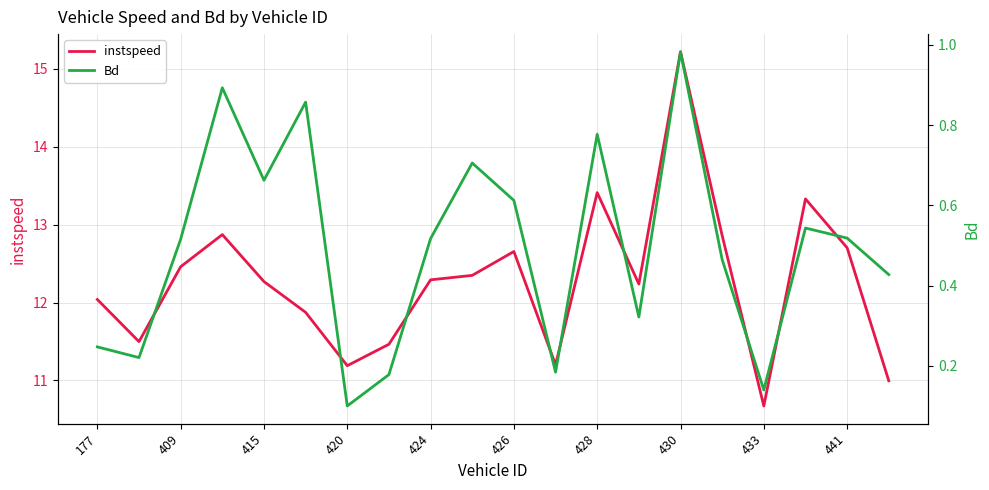

At 13, list the series in order from largest to smallest.

instspeed, Bd